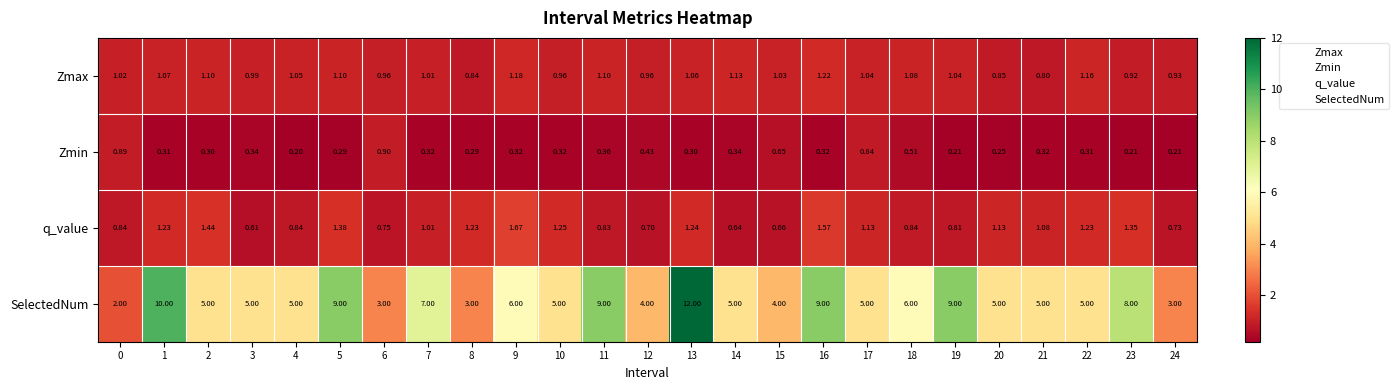

Which series has the widest spread of values?

SelectedNum